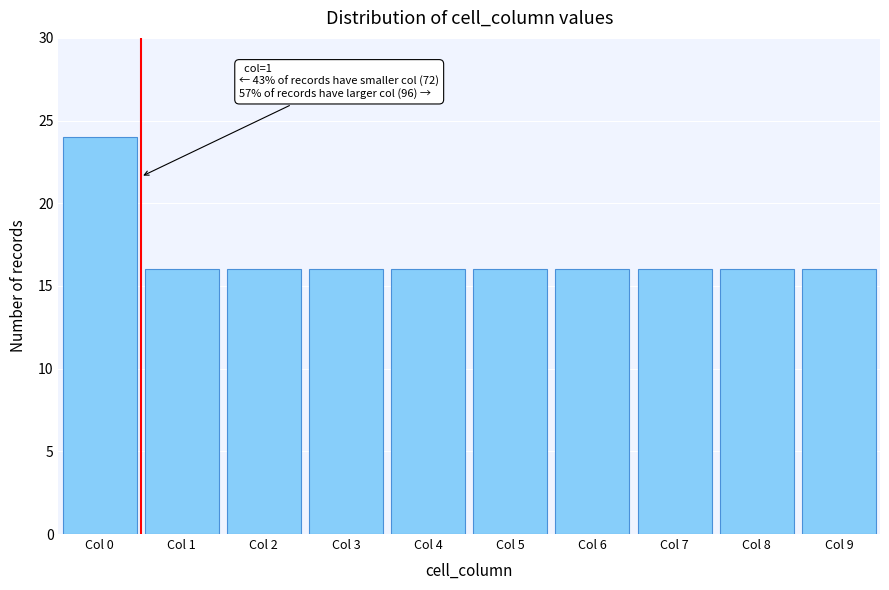

Reading right to left, extract all data points from this chart.

16	16	16	16	16	16	16	16	16	24